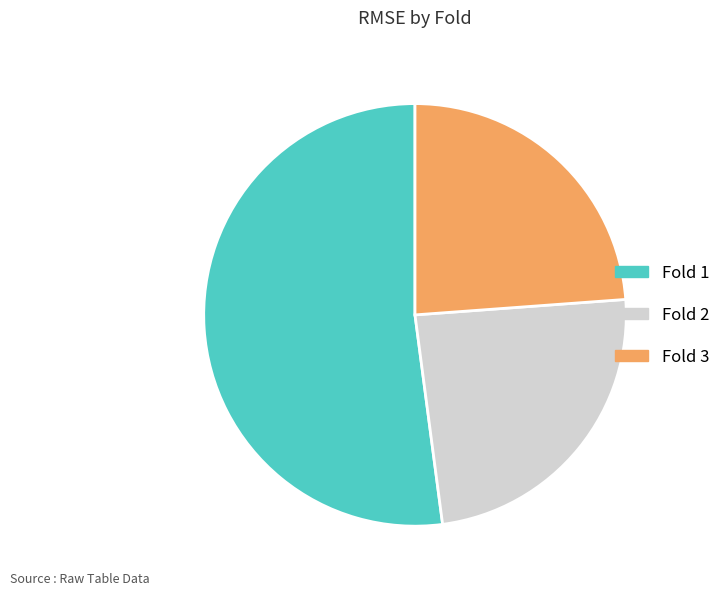

Between Fold 1 and Fold 3, which is larger?

Fold 1